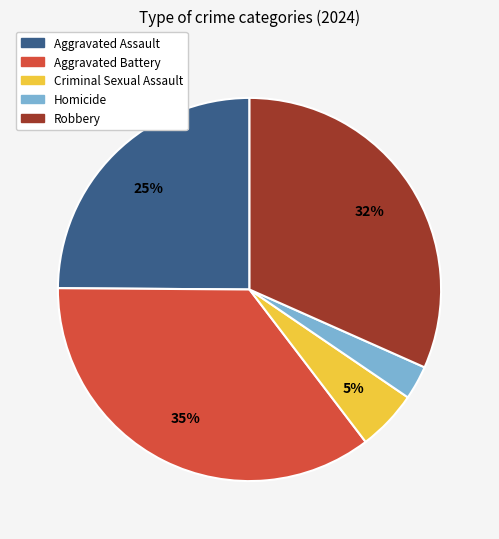

To the nearest percent, what portion does Aggravated Assault represent?

25%